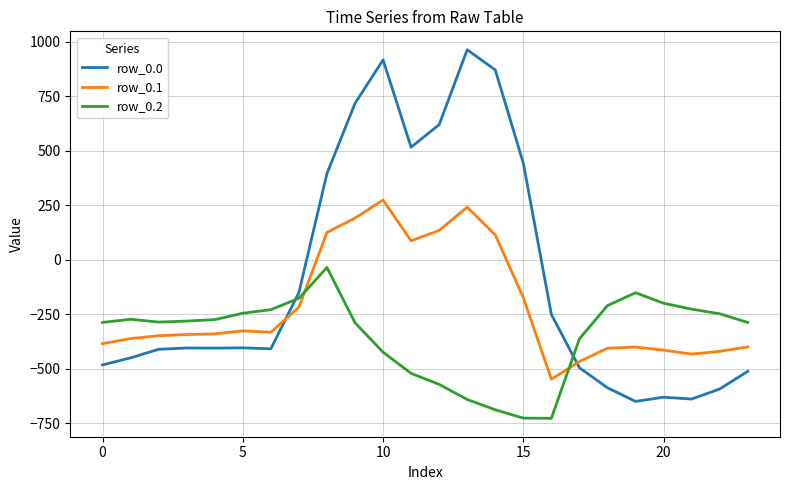

List the series in order of their peak value, lowest first.

row_0.2, row_0.1, row_0.0